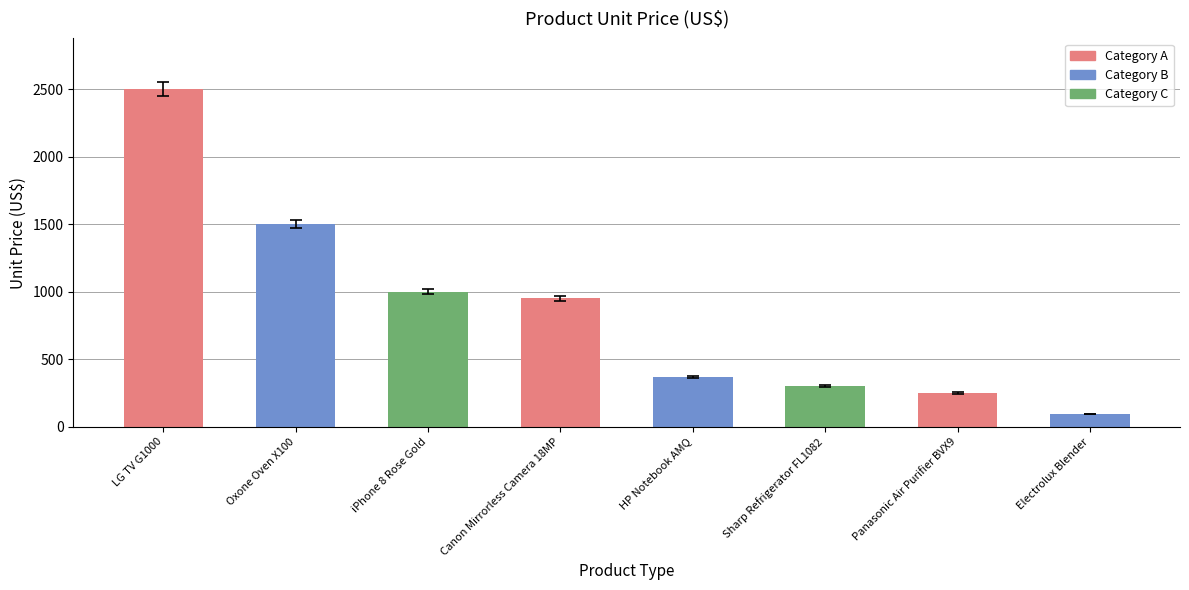

What is the change in value from LG TV G1000 to Sharp Refrigerator FL1082?

-2200